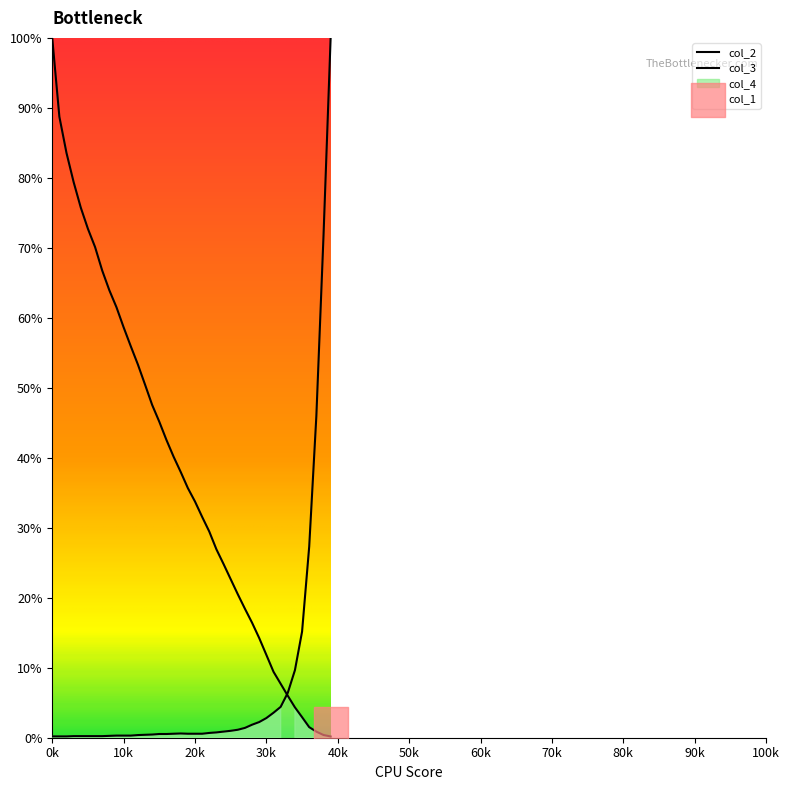

Which series contains the highest Y value?

col_2